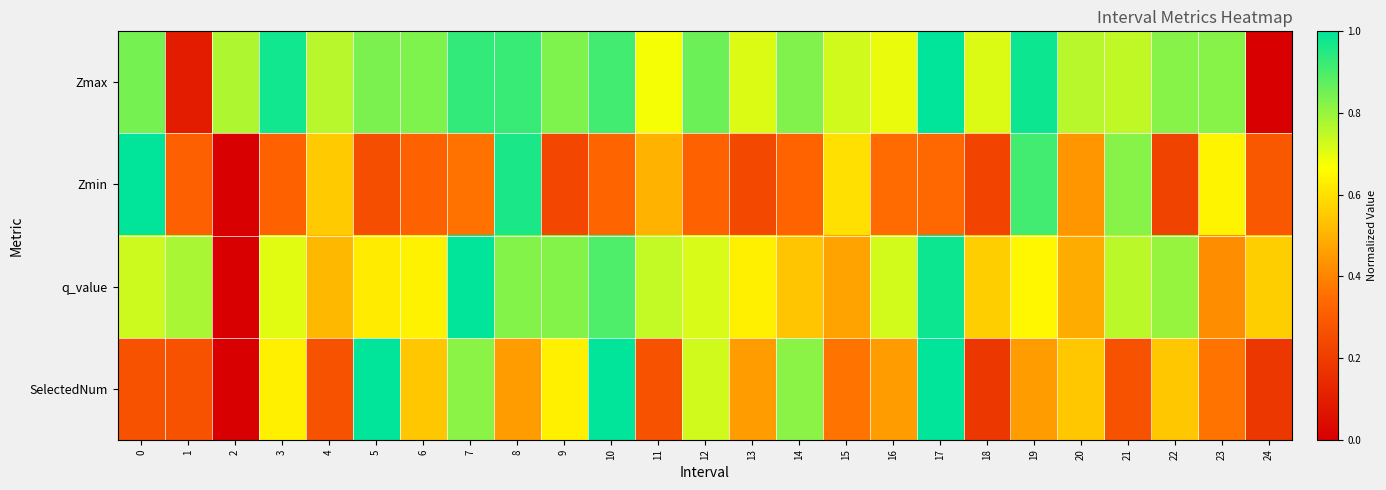

Which series changed the most between 19 and 20?

Zmin